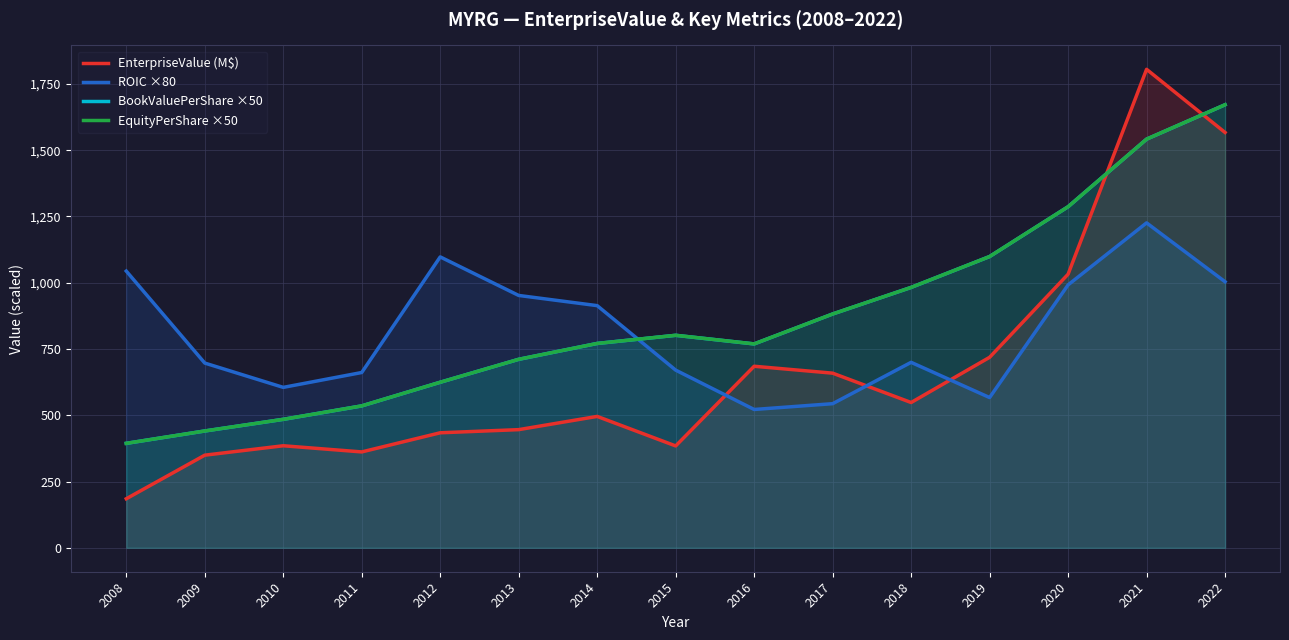

The value of ROIC ×80 at 2018 is 699.6. True or false?

True